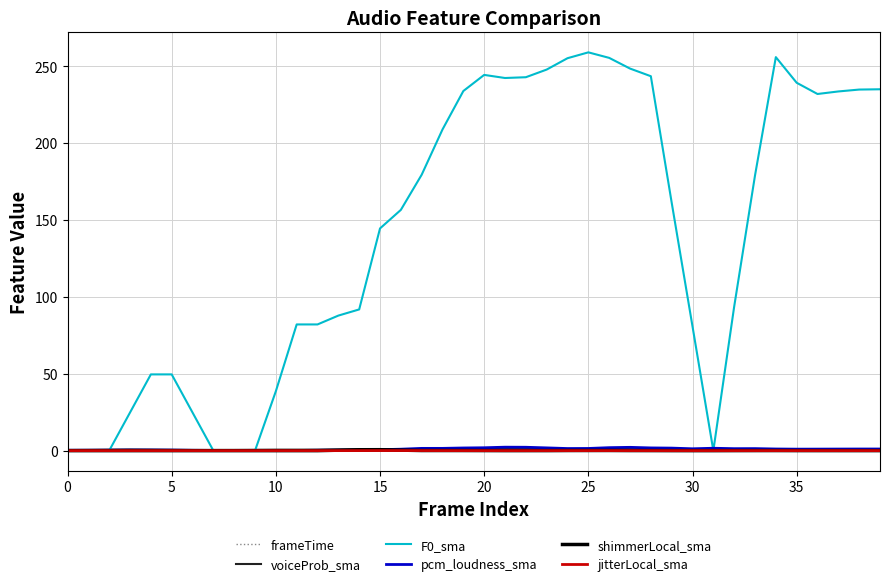

What is the maximum value shown in the chart?

259.0